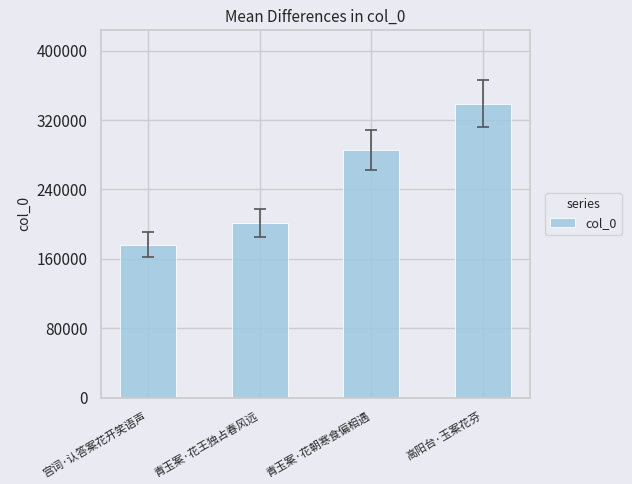

Reading left to right, list all the values displayed in this chart.

宫词·认答案花开笑语声=176373	青玉案·花王独占春风远=201353	青玉案·花朝寒食偏相遇=285843	高阳台·玉案花芬=338763